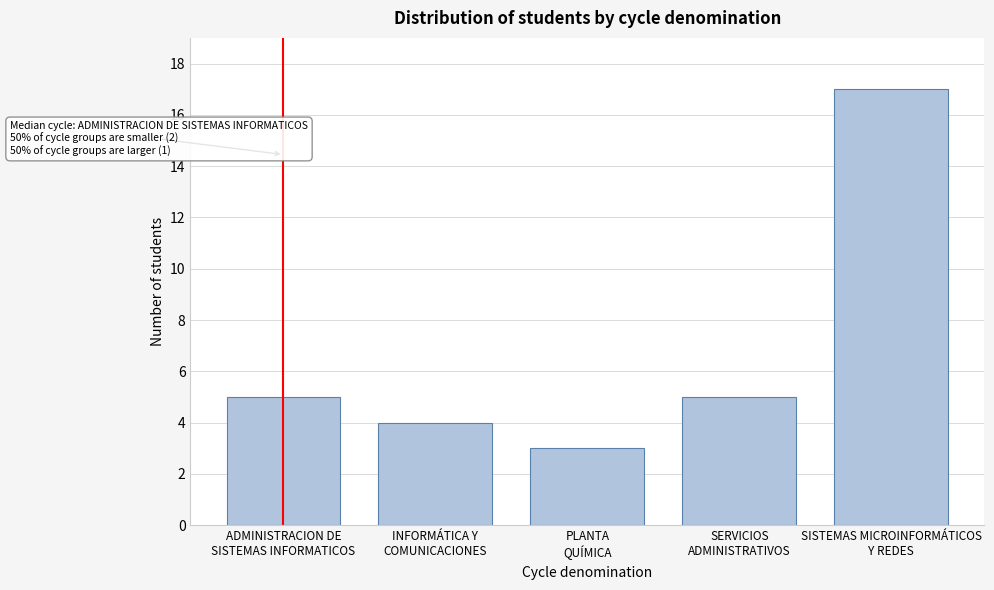

Reading left to right, extract all data points from this chart.

5	4	3	5	17